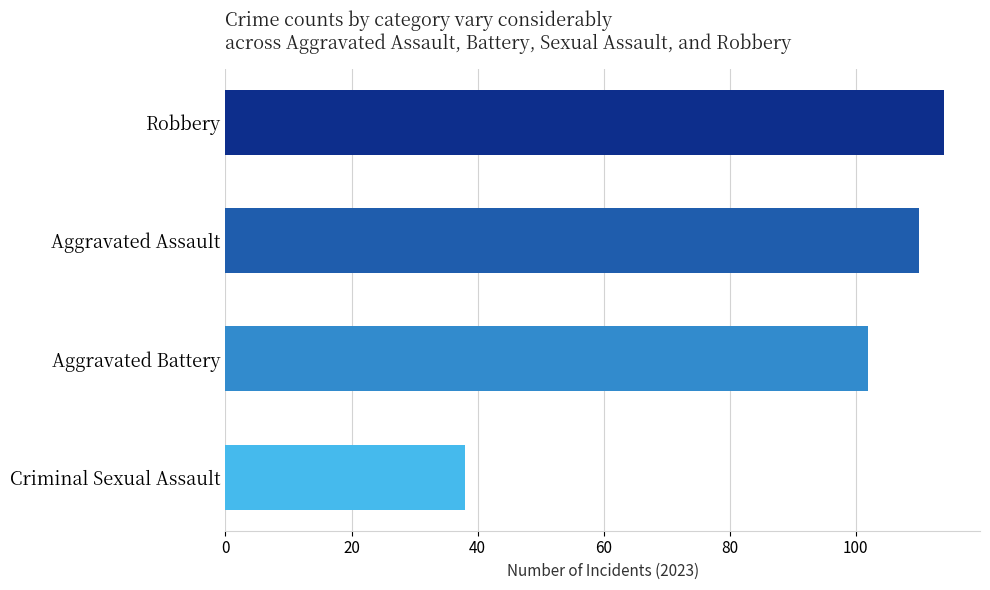

Reading top to bottom, extract all data points from this chart.

Robbery=114	Aggravated Assault=110	Aggravated Battery=102	Criminal Sexual Assault=38